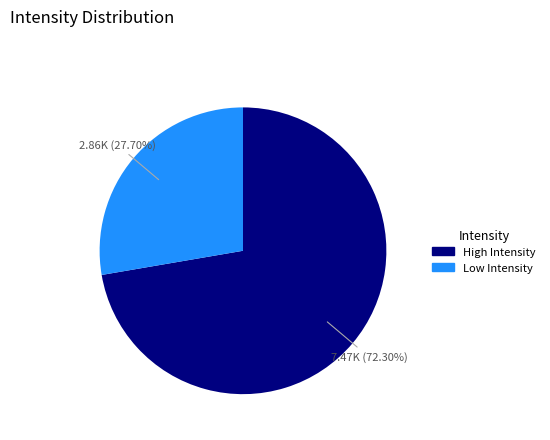

To the nearest percent, what is the average slice percentage?

50%